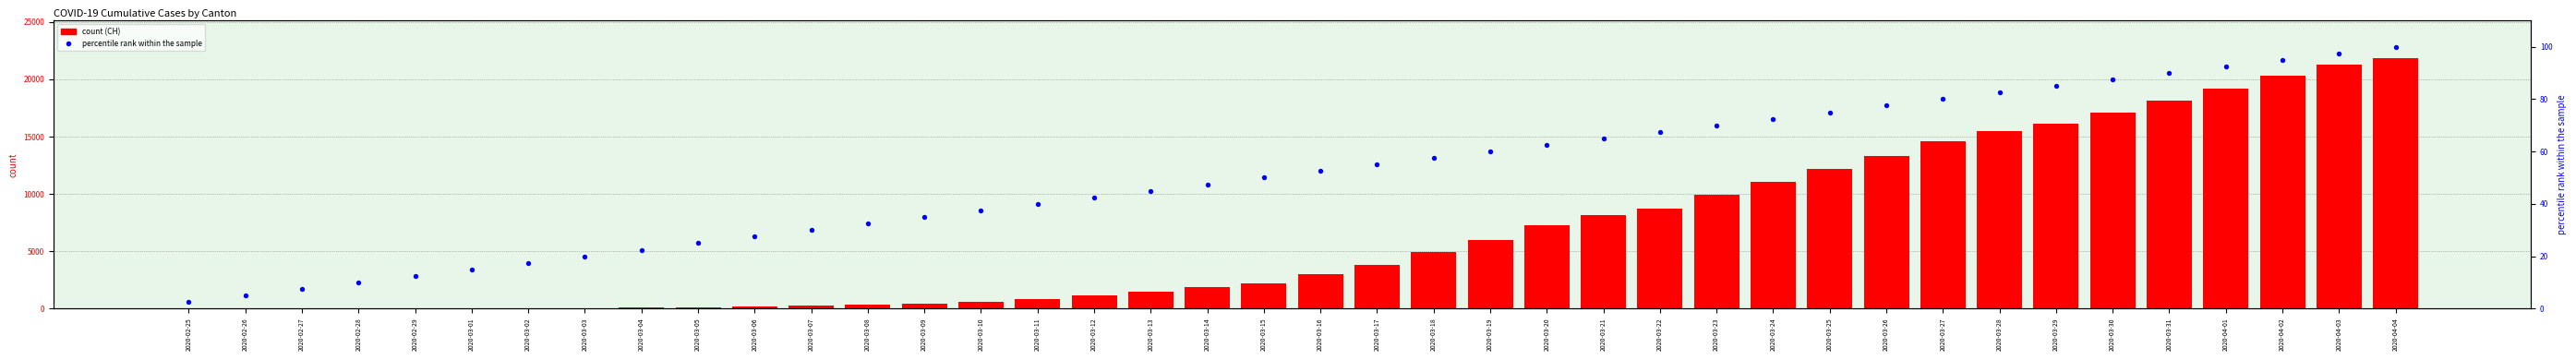

Which series contains the lowest Y value?

CH